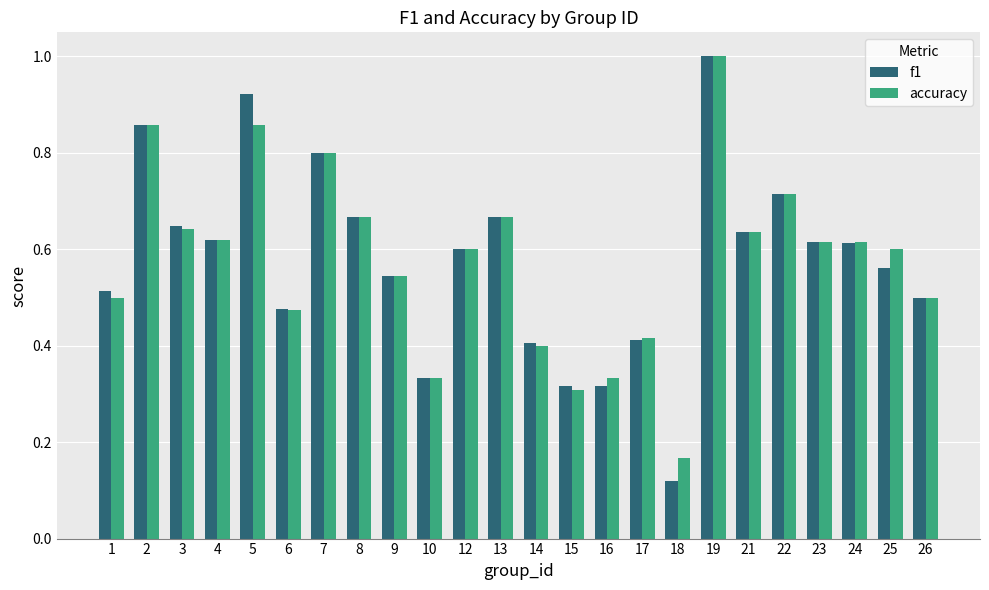

How many series are shown in this chart?

2